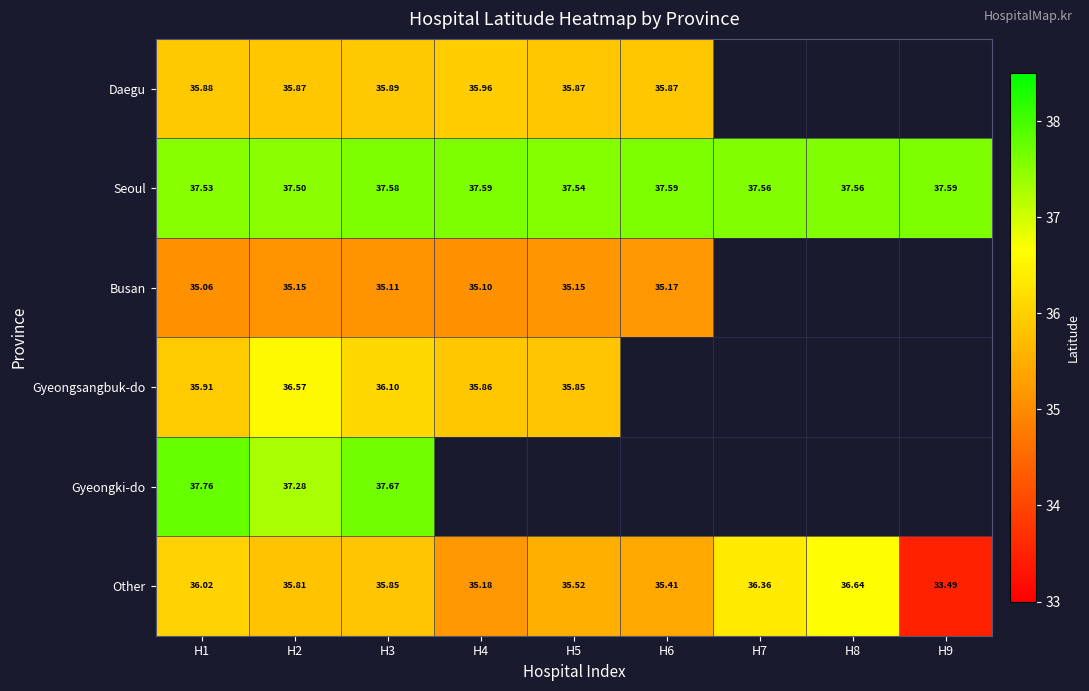

Which label corresponds to the smallest value in the chart?

H9